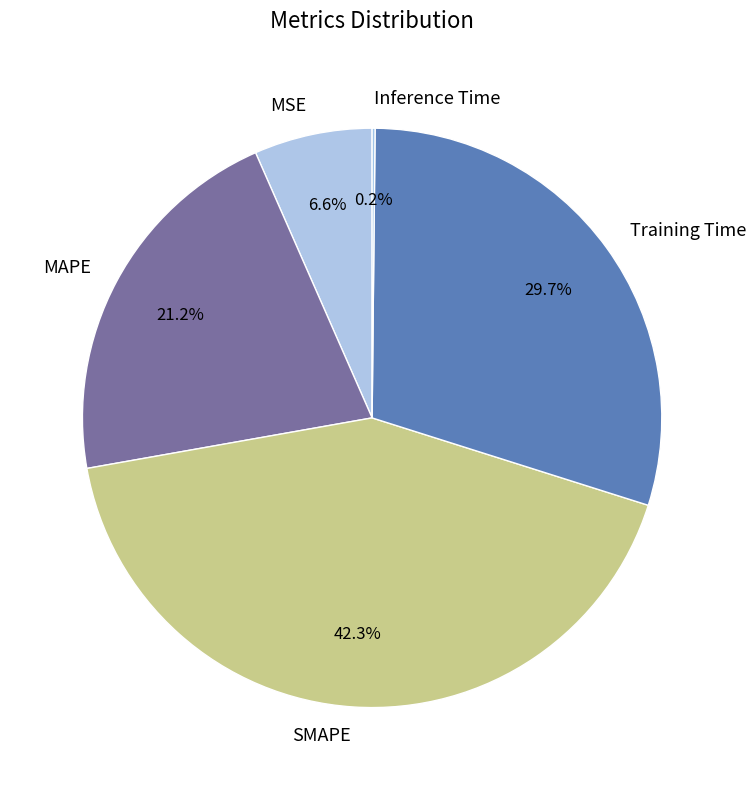

Approximately how many times larger is the value at SMAPE compared to Training Time?

1.4